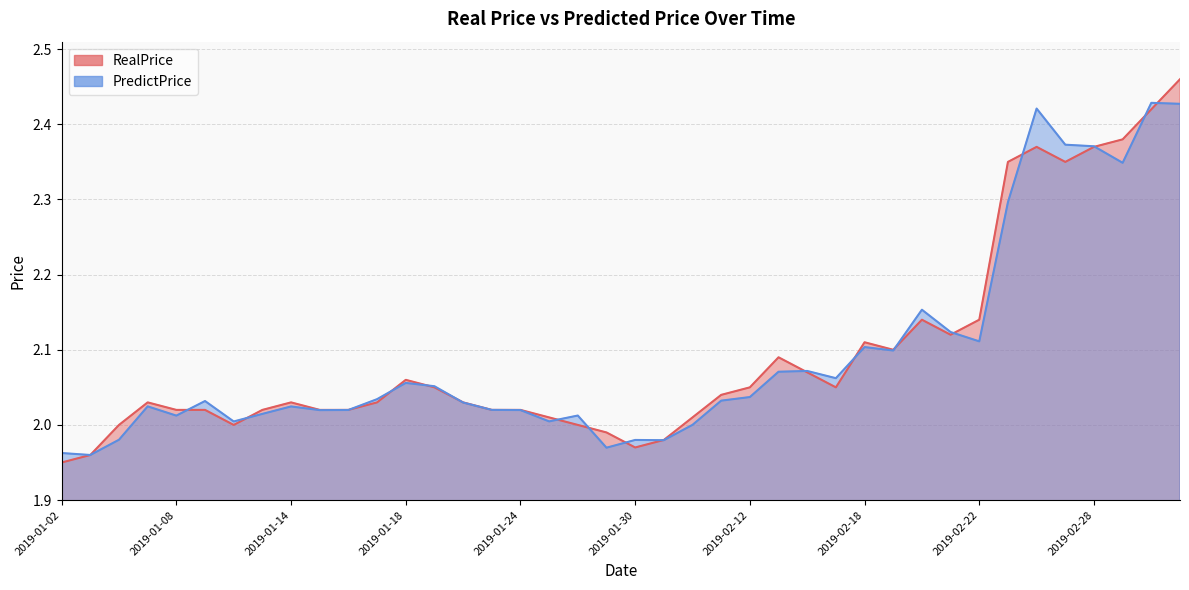

The value of RealPrice at 2019-01-03 is 2.0. True or false?

True